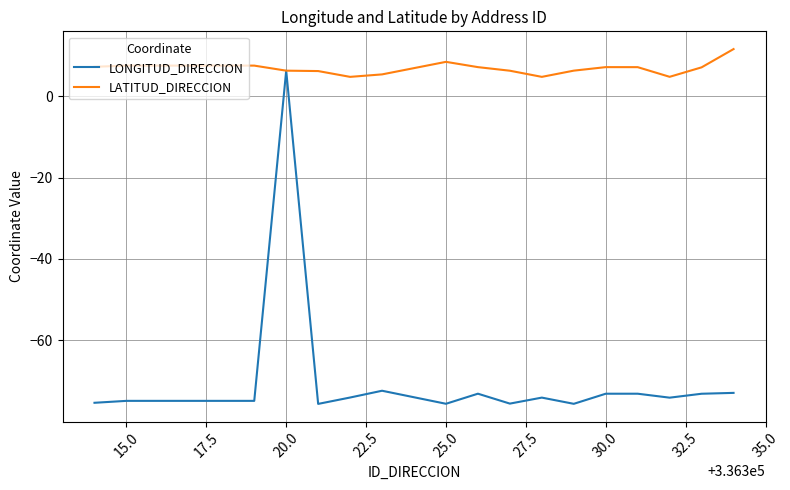

Which series has the largest range (max minus min)?

LONGITUD_DIRECCION